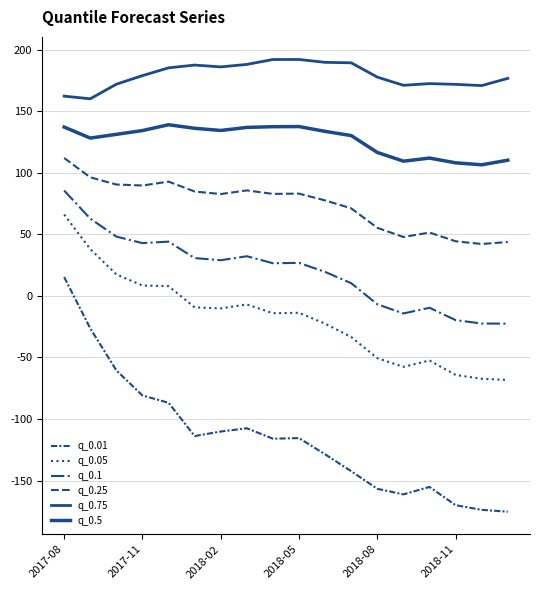

At which label does q_0.1 first exceed 26?

2017-08